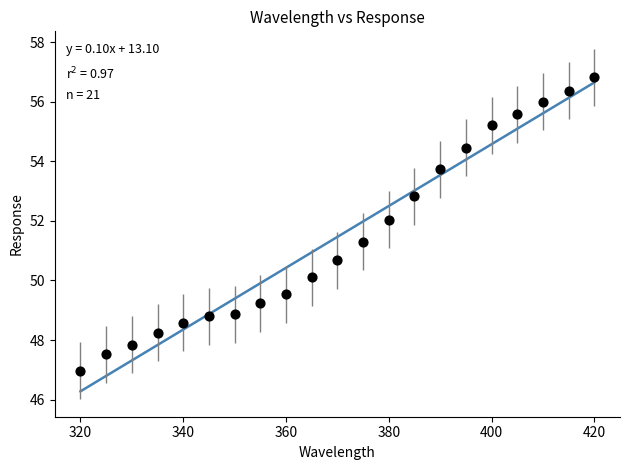

What is the range of X values (max minus min)?

100.0